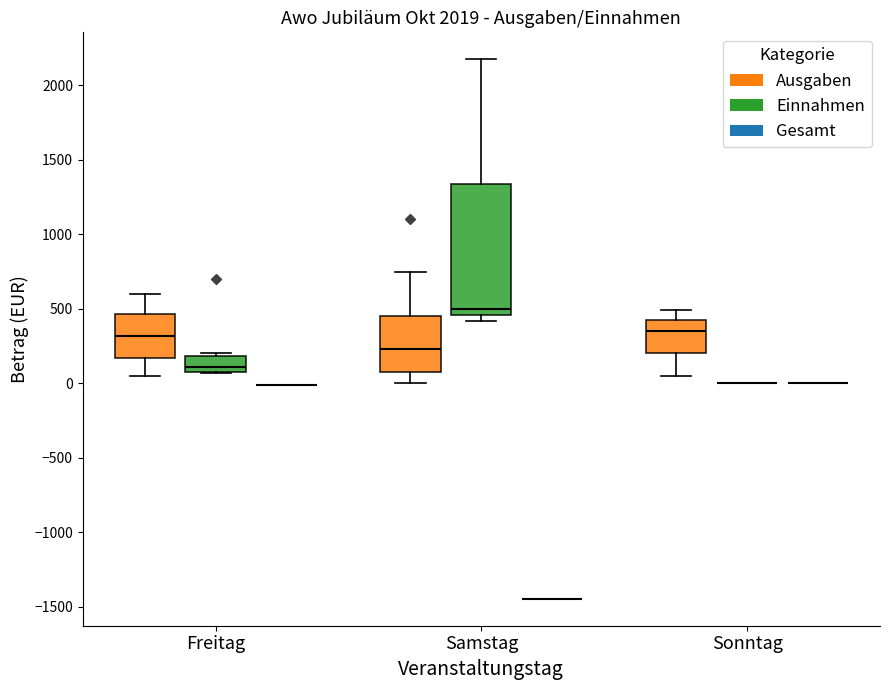

Reading left to right, read every box against the y-axis: the position of its median line, the range the box covers, and the ends of its whiskers. The values are not printed on the chart, so give them approximately, as read against the axis.

Freitag (Ausgaben): median 300, box 150 to 450, whiskers 50 to 600
Freitag (Einnahmen): median 100 (just above the box's lower edge), box 100 to 200, whiskers 50 to 200 (just above the box's upper edge)
Freitag (Gesamt): box collapsed to a line at 0, whiskers 0 to 0
Samstag (Ausgaben): median 250, box 100 to 450, whiskers 0 to 750
Samstag (Einnahmen): median 500, box 450 to 1350, whiskers 400 to 2200
Samstag (Gesamt): box collapsed to a line at -1450, whiskers -1450 to -1450
Sonntag (Ausgaben): median 350, box 200 to 400, whiskers 50 to 500
Sonntag (Einnahmen): box collapsed to a line at 0, whiskers 0 to 0
Sonntag (Gesamt): box collapsed to a line at 0, whiskers 0 to 0